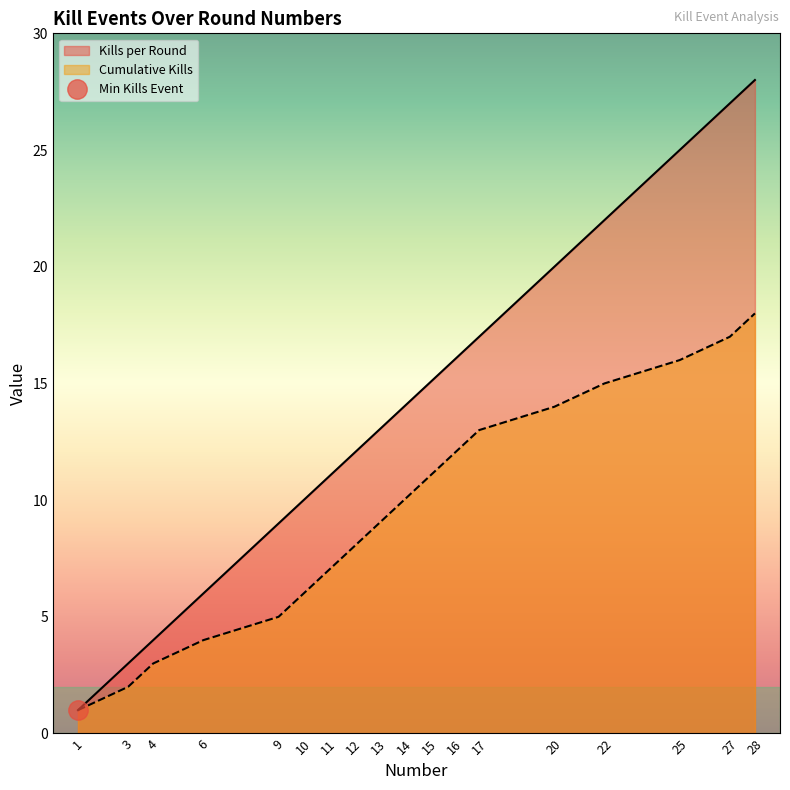

How many lines are shown in the chart?

2